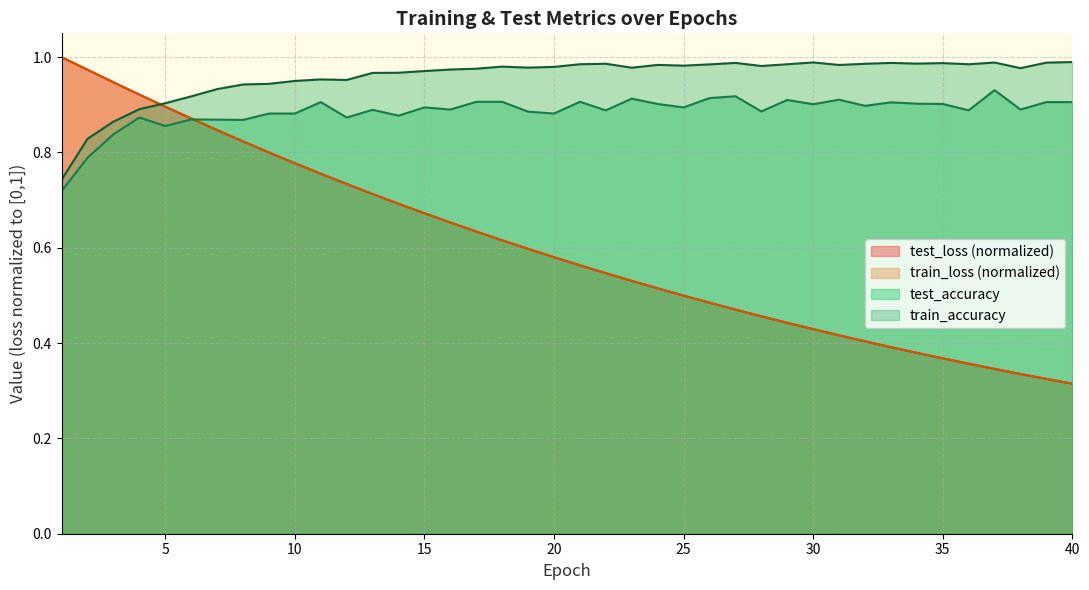

What is the difference between the maximum and minimum values in the test_loss series?

0.7